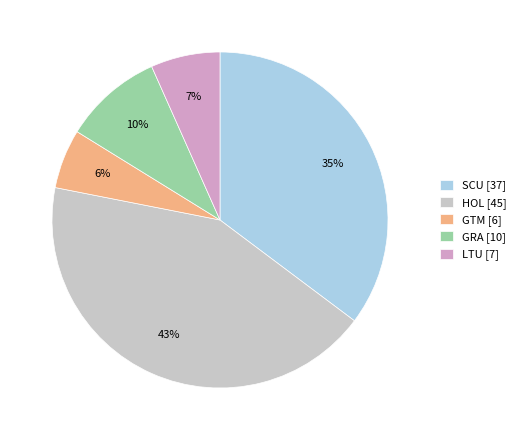

Which has a higher value, GRA or LTU?

GRA